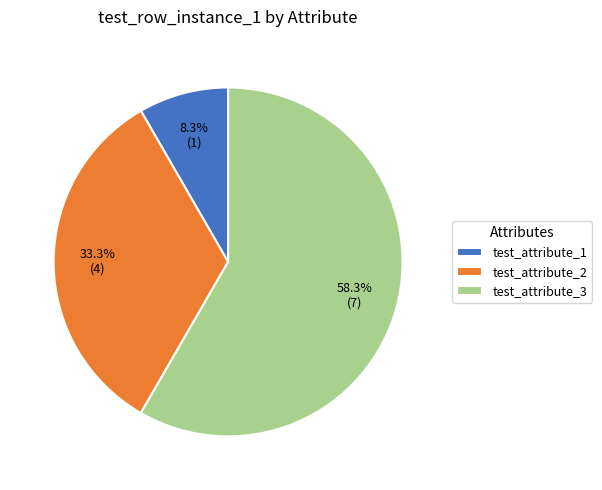

To the nearest percent, what portion does test_attribute_2 represent?

33%